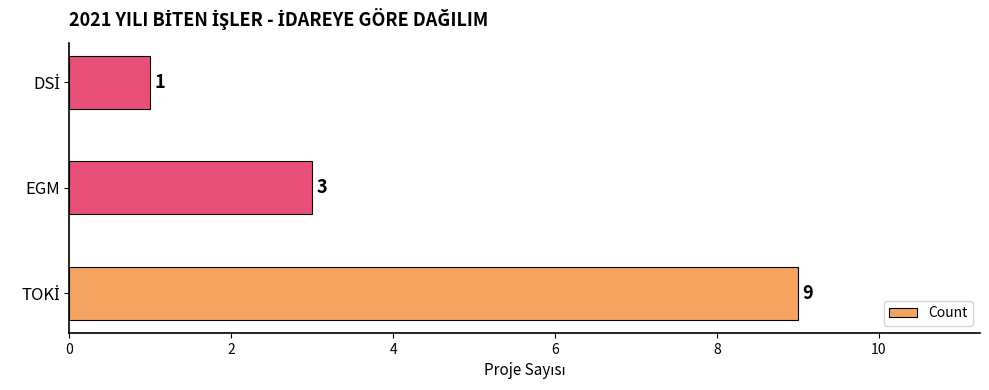

Reading bottom to top, transcribe all the data shown in this chart.

9	3	1